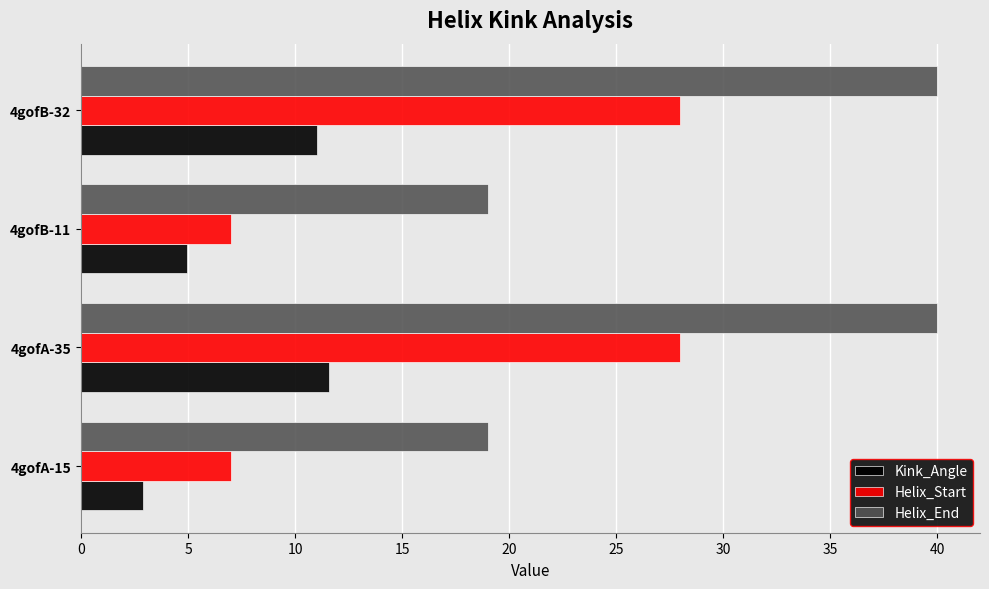

Rank the series by their average value, from highest to lowest.

Helix_End, Helix_Start, Kink_Angle